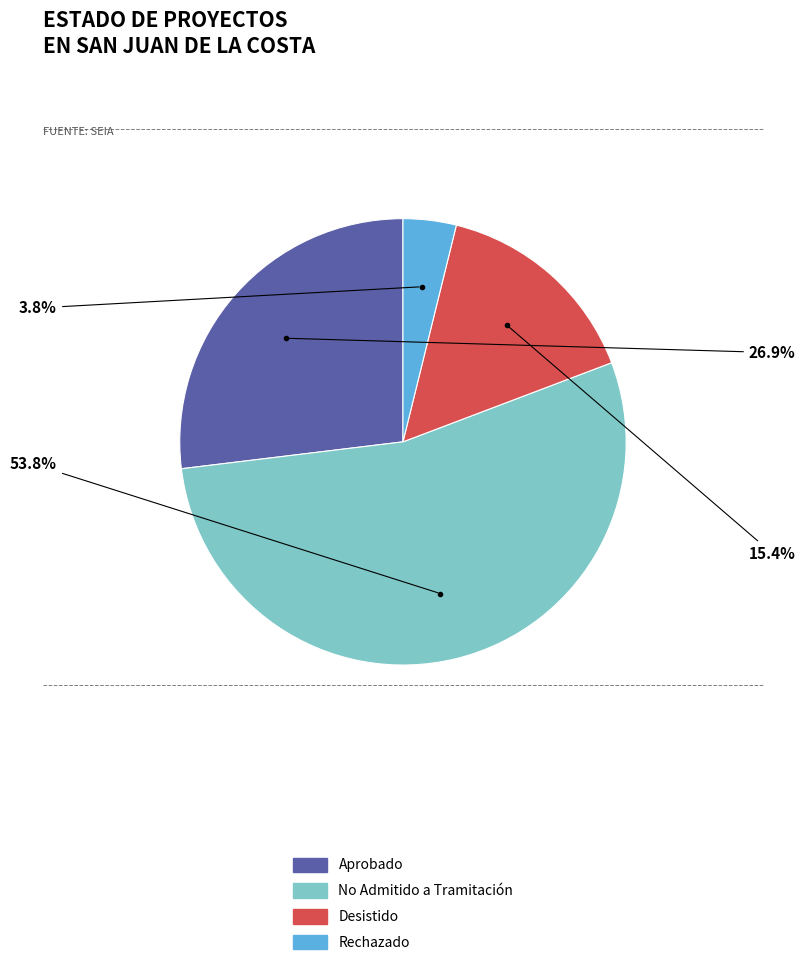

What percentage is the No Admitido a Tramitación slice, to the nearest percent?

54%